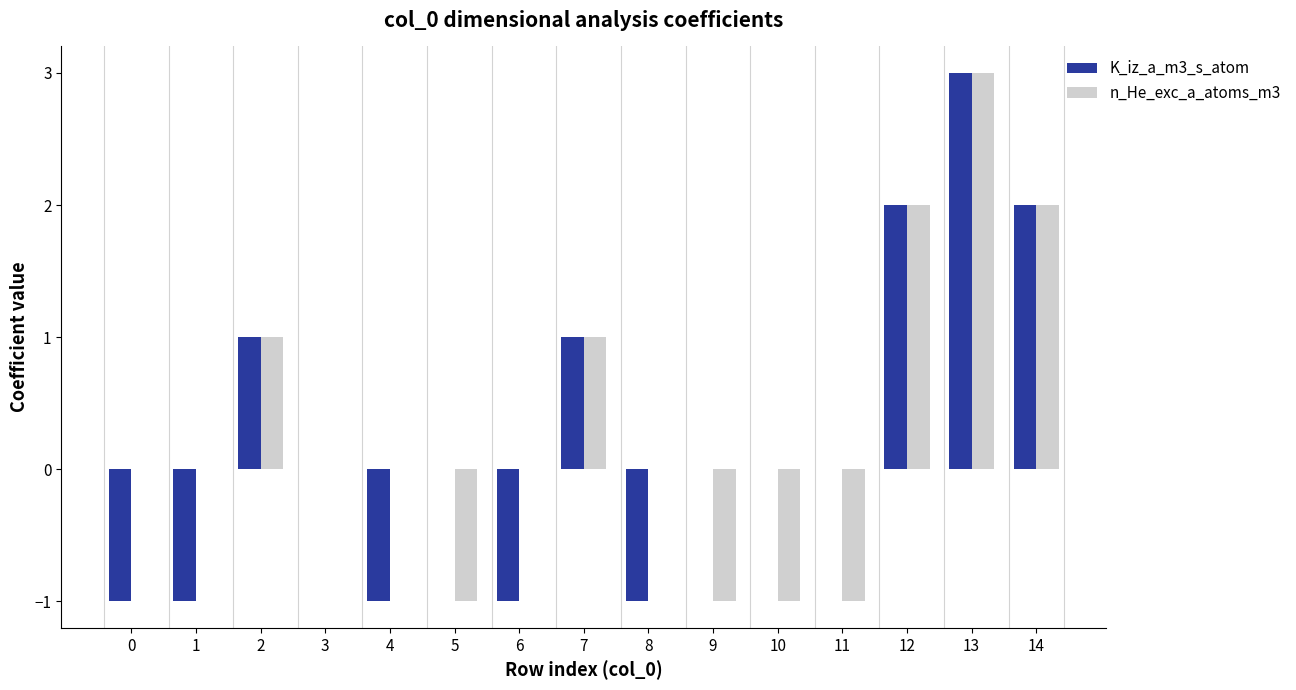

At which category is the sum across all series the highest?

13